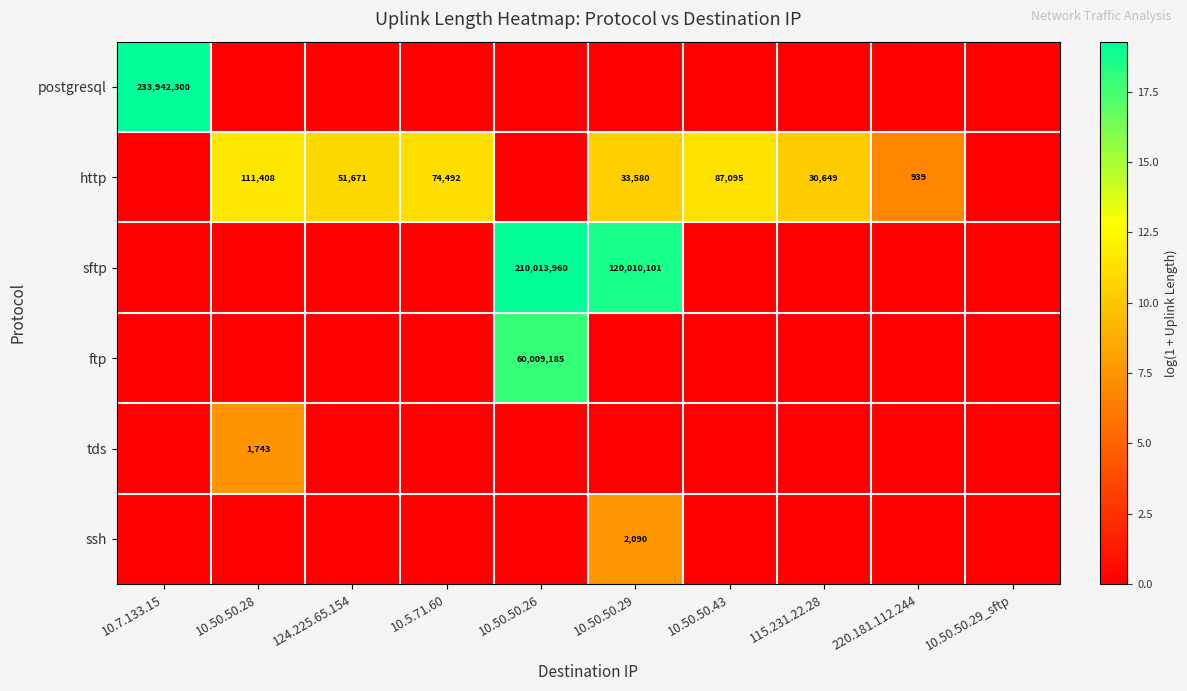

True or false: http has a value of 111408 at 10.50.50.28.

True